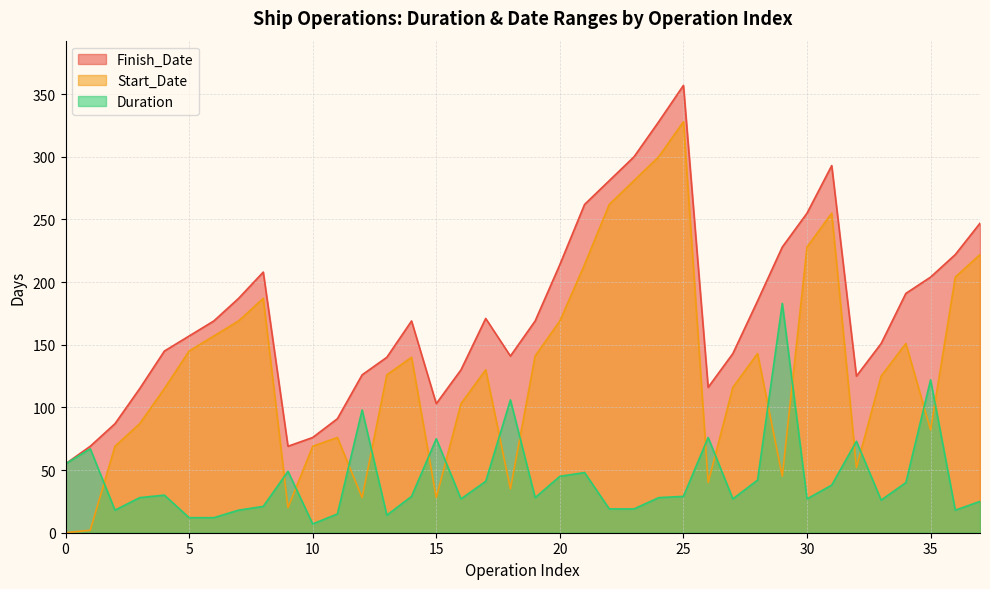

Reading left to right, what are all the values shown in this chart?

Duration: 0=55	1=67	2=18	3=28	4=30	5=12	6=12	7=18	8=21	9=49	10=7	11=15	12=98	13=14	14=29	15=75	16=27	17=41	18=106	19=28	20=45	21=48	22=19	23=19	24=28	25=29	26=76	27=27	28=42	29=183	30=27	31=38	32=73	33=26	34=40	35=122	36=18	37=25
Start_Date: 0=0	1=2	2=69	3=87	4=115	5=145	6=157	7=169	8=187	9=20	10=69	11=76	12=28	13=126	14=140	15=28	16=103	17=130	18=35	19=141	20=169	21=214	22=262	23=281	24=300	25=328	26=40	27=116	28=143	29=45	30=228	31=255	32=52	33=125	34=151	35=82	36=204	37=222
Finish_Date: 0=55	1=69	2=87	3=115	4=145	5=157	6=169	7=187	8=208	9=69	10=76	11=91	12=126	13=140	14=169	15=103	16=130	17=171	18=141	19=169	20=214	21=262	22=281	23=300	24=328	25=357	26=116	27=143	28=185	29=228	30=255	31=293	32=125	33=151	34=191	35=204	36=222	37=247